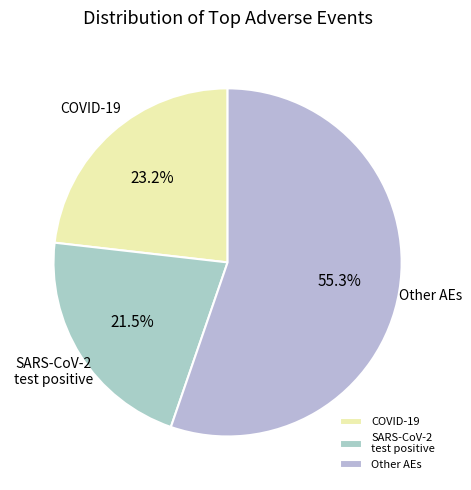

Is the sum of SARS-CoV-2 test positive and Other AEs greater than half?

Yes